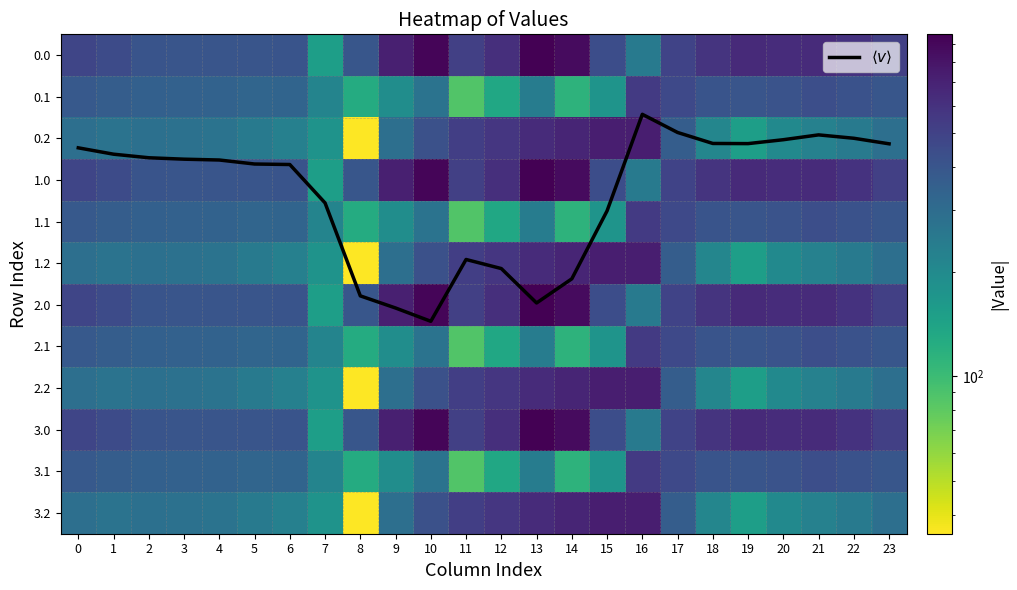

Read the 0.0 value at 23.

511.3